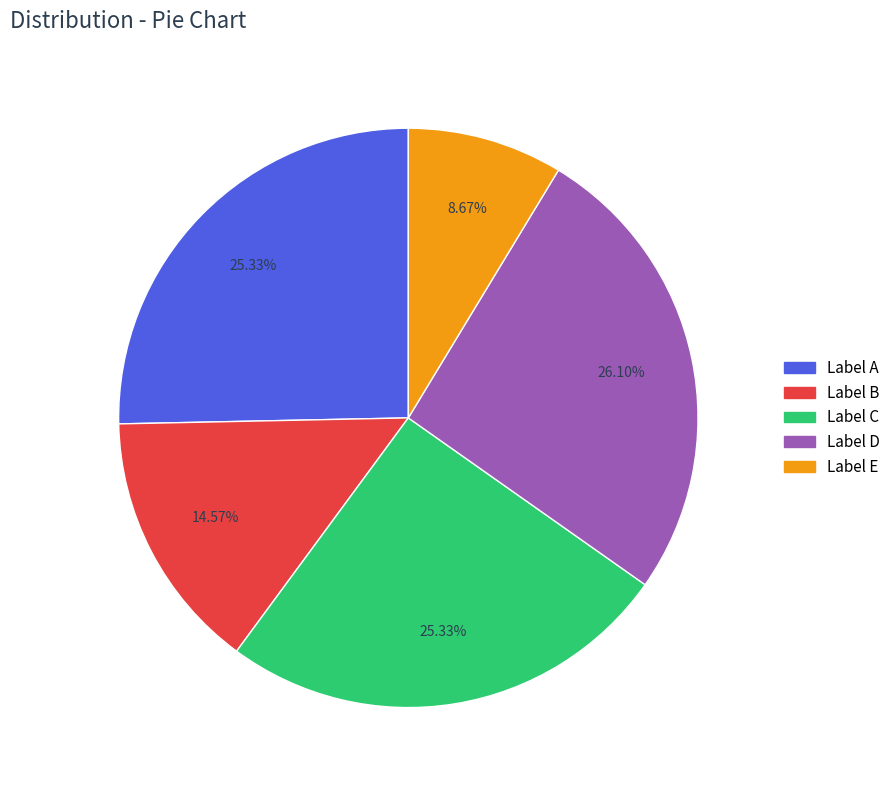

What is the smallest slice in the pie chart?

Label E